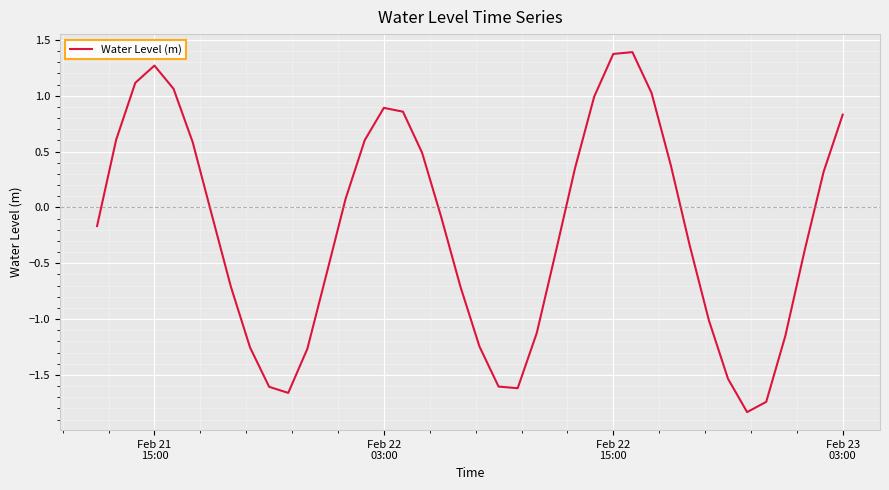

What is the difference between the maximum and minimum values?

3.2